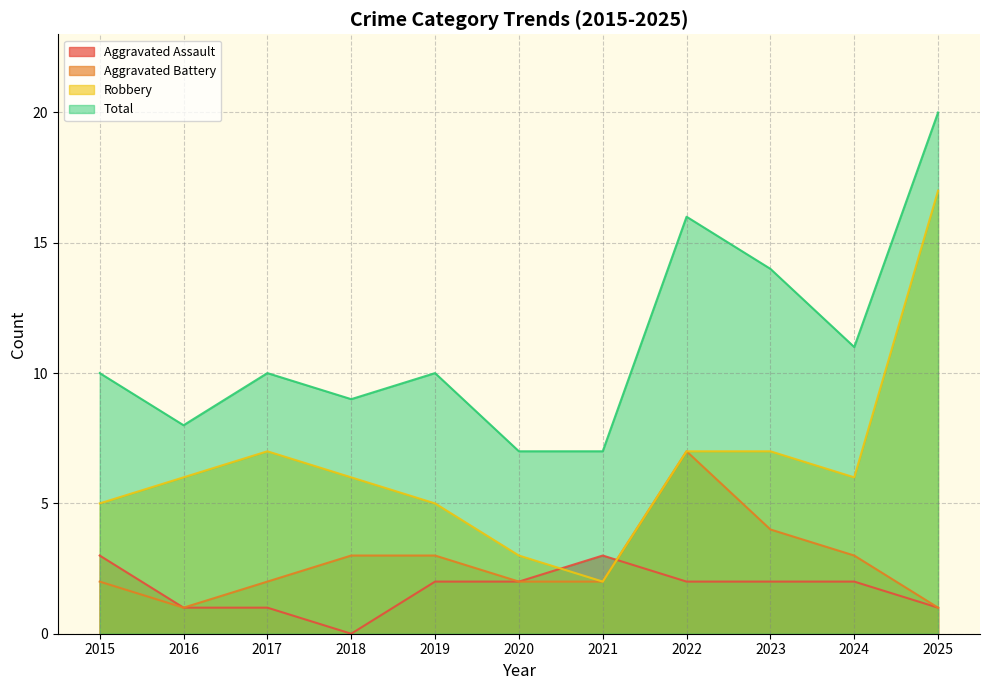

Between 2018 and 2022, which series saw the biggest shift?

Total